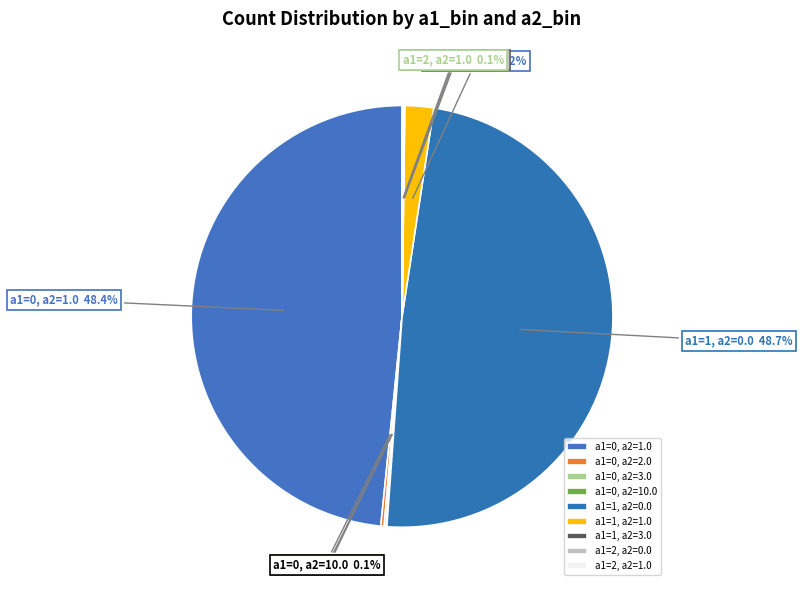

Does any single category account for the majority?

No